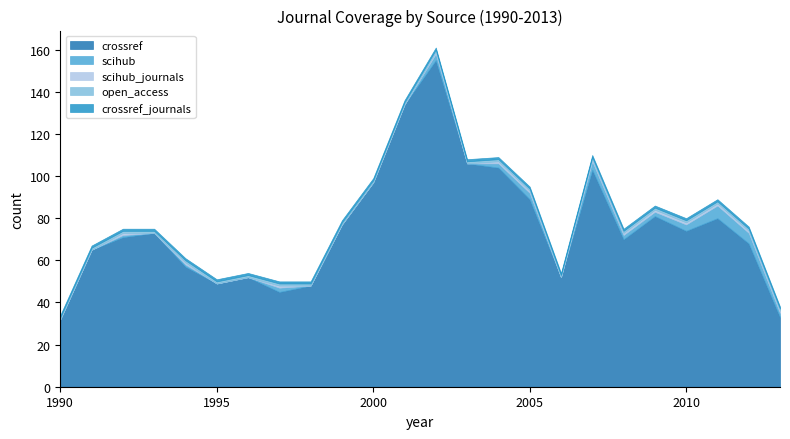

In scihub_journals, how many points are higher than both neighbors (excluding endpoints)?

4